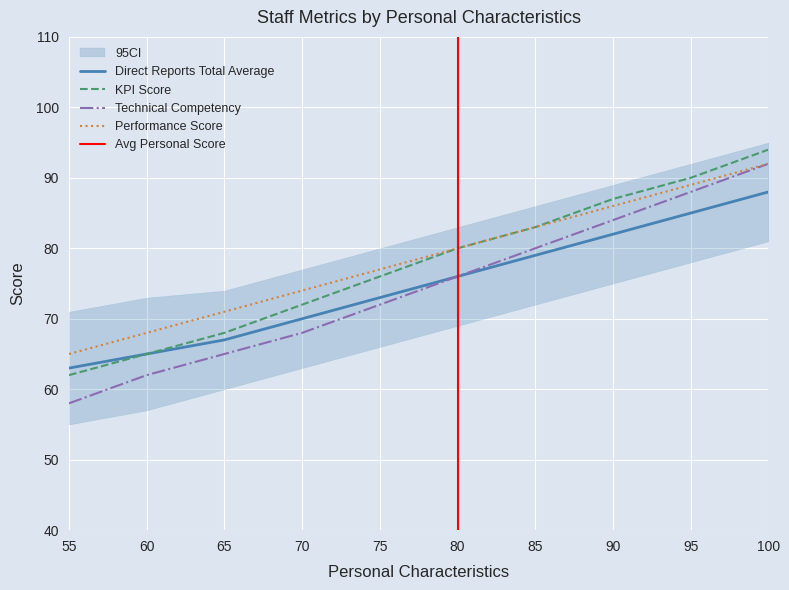

True or false: Direct Reports Total Average and KPI Score intersect in this chart.

False